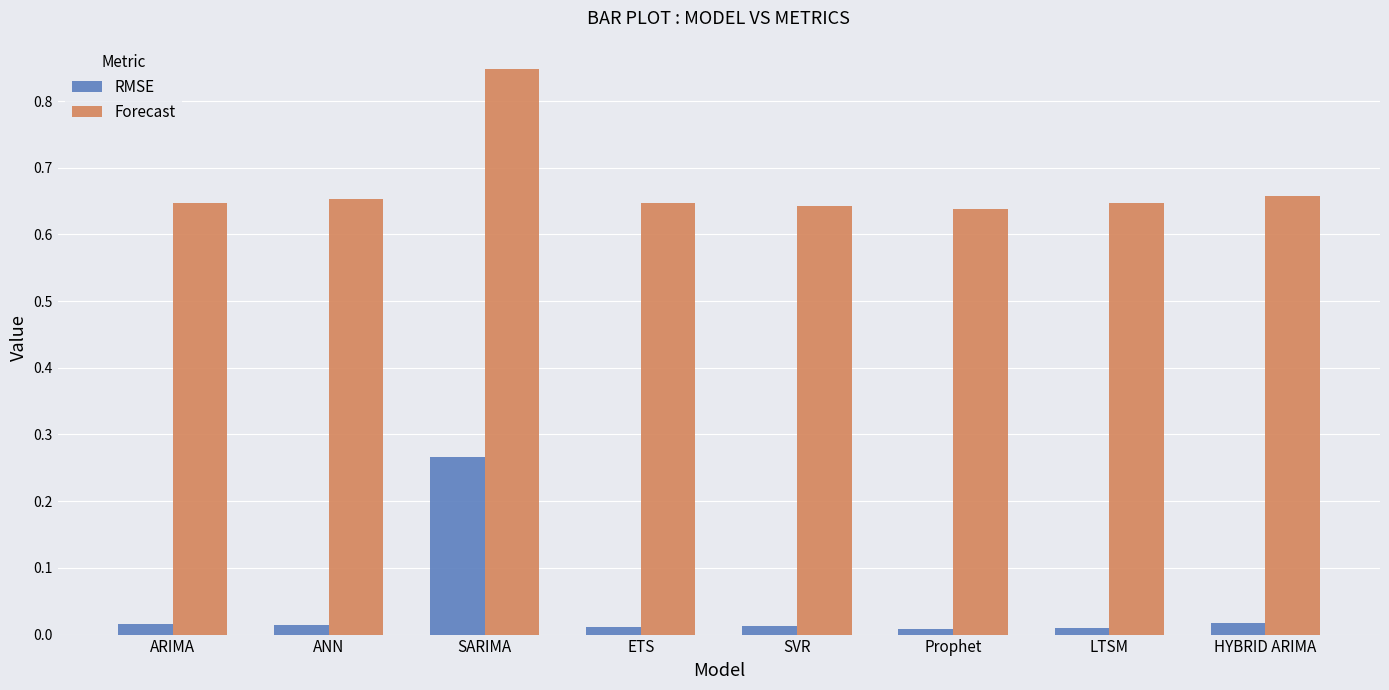

Is it true that RMSE equals 0.0 at HYBRID ARIMA?

True